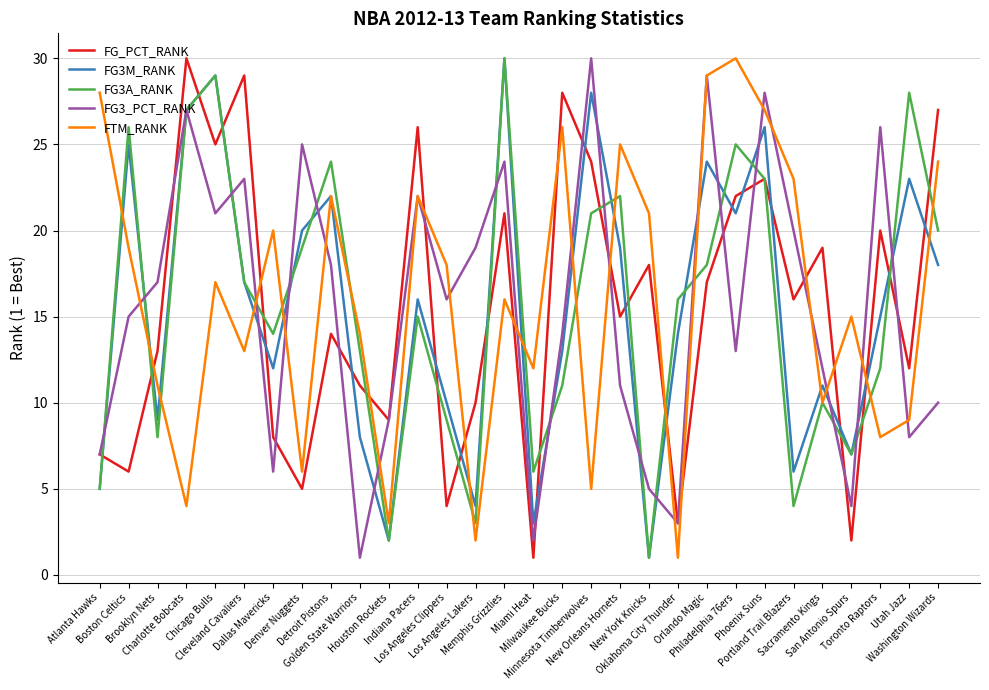

What is the sum of the FG_PCT_RANK values at Orlando Magic and Los Angeles Lakers?

27